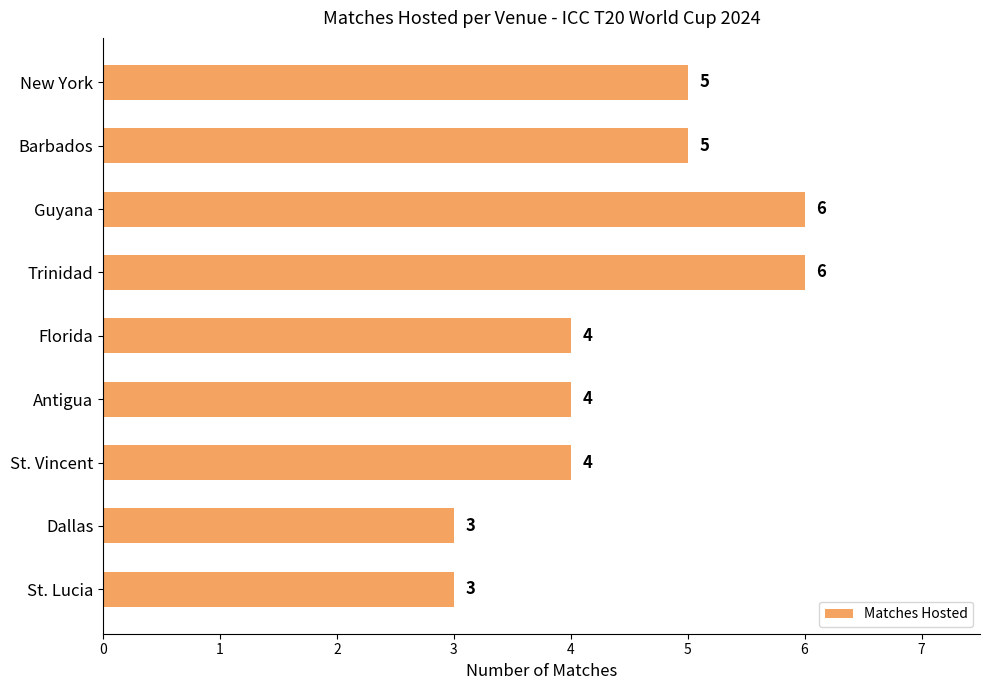

What position from the top is Barbados?

2